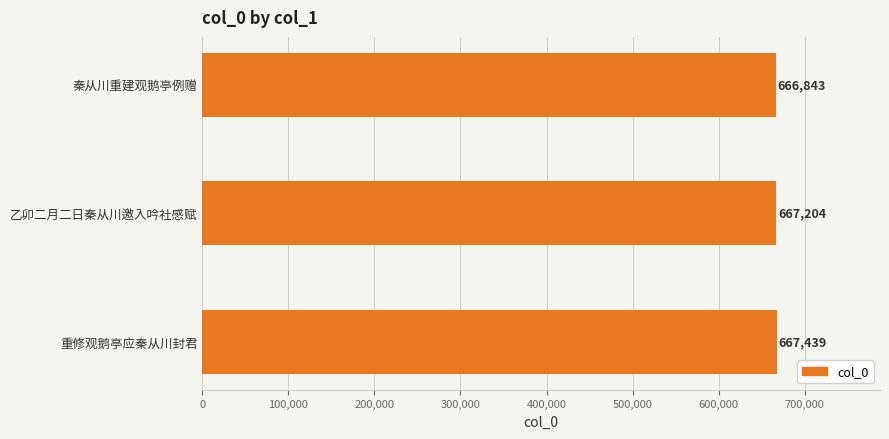

What is the difference between the second highest and minimum values?

361